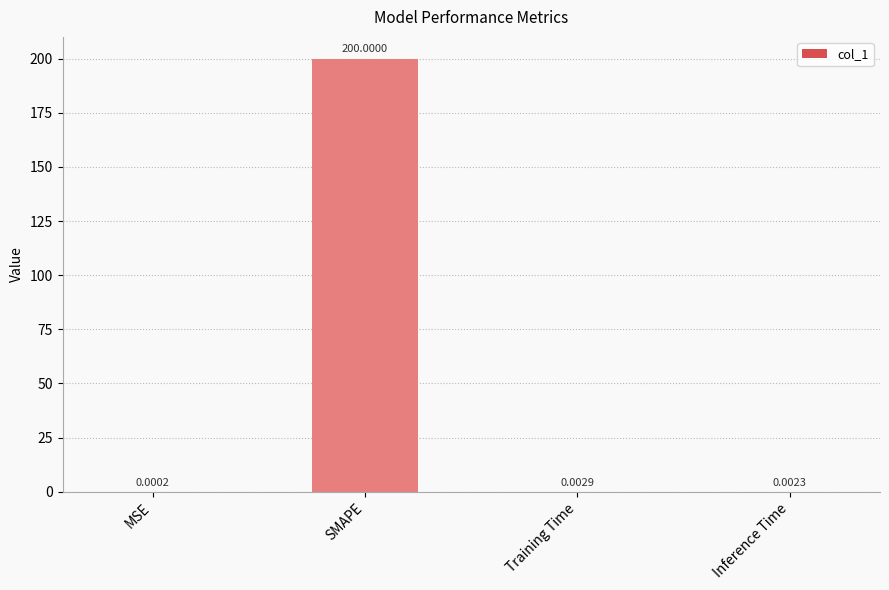

Which category has the highest value across all series?

SMAPE